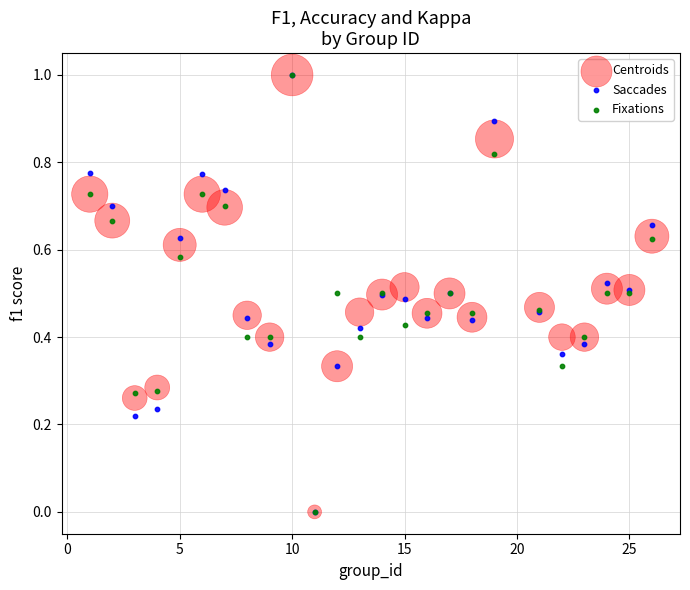

What are all the series names shown in the legend?

Centroids, Saccades, Fixations